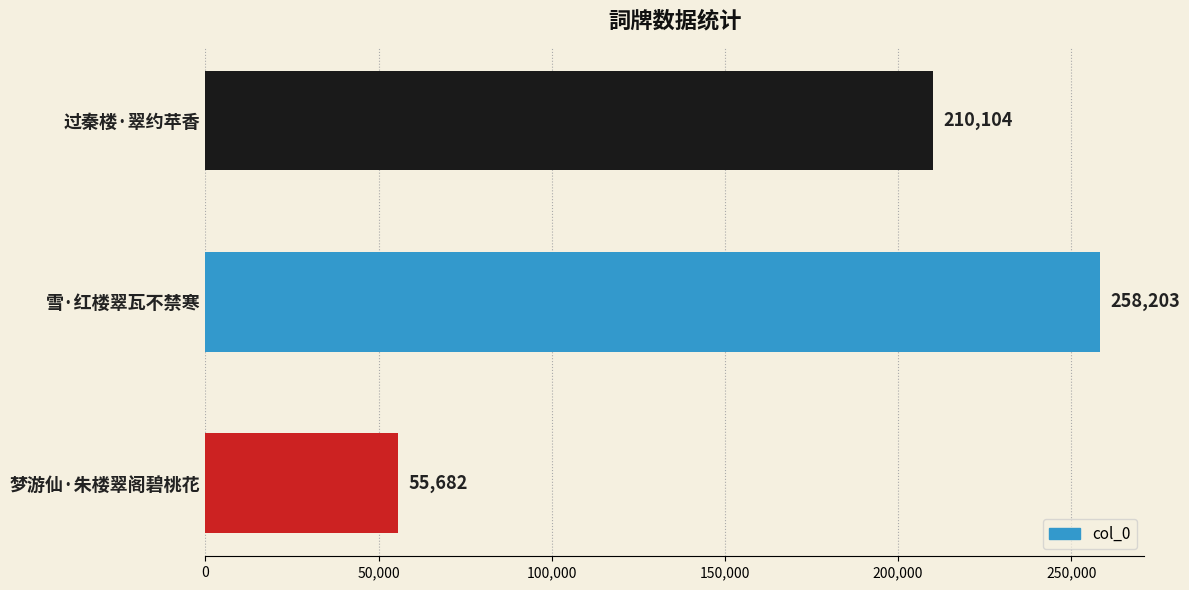

What is the difference between the values at 梦游仙·朱楼翠阁碧桃花 and 雪·红楼翠瓦不禁寒?

202521